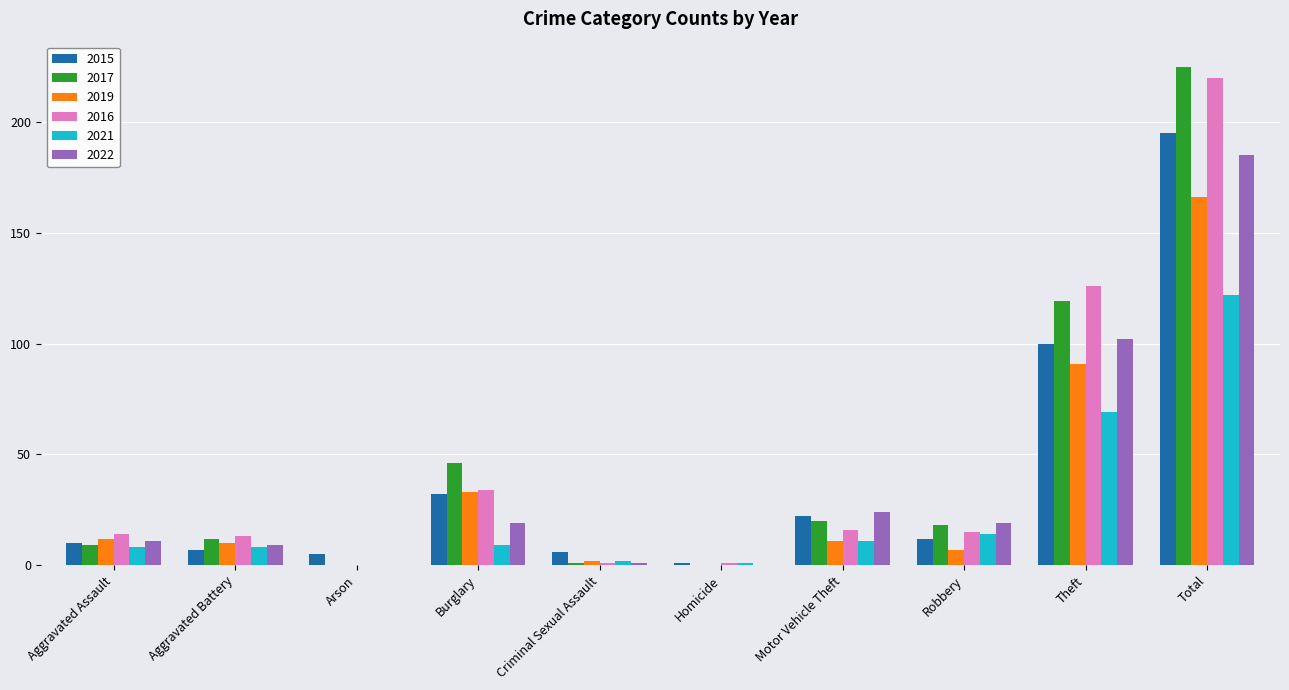

Is it true that 2015 equals 275 at Total?

False